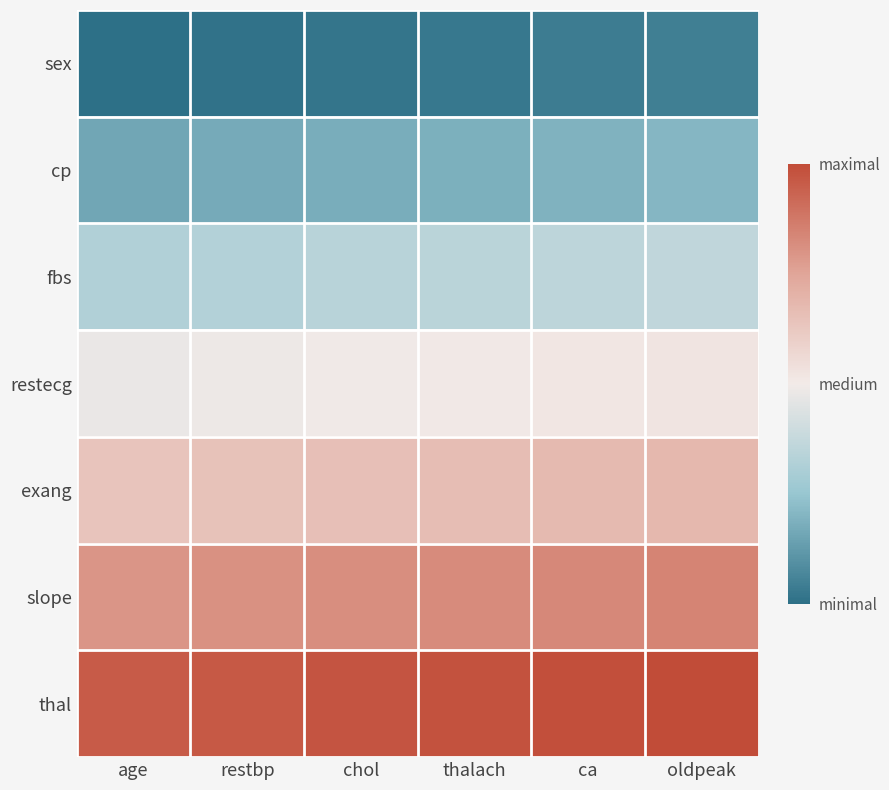

Reading left to right, transcribe all the data shown in this chart.

sex: age=1	restbp=2	chol=3	thalach=4	ca=5	oldpeak=6
cp: age=19	restbp=20	chol=21	thalach=22	ca=23	oldpeak=24
fbs: age=37	restbp=38	chol=39	thalach=40	ca=41	oldpeak=42
restecg: age=55	restbp=56	chol=57	thalach=58	ca=59	oldpeak=60
exang: age=73	restbp=74	chol=75	thalach=76	ca=77	oldpeak=78
slope: age=91	restbp=92	chol=93	thalach=94	ca=95	oldpeak=96
thal: age=109	restbp=110	chol=111	thalach=112	ca=113	oldpeak=114